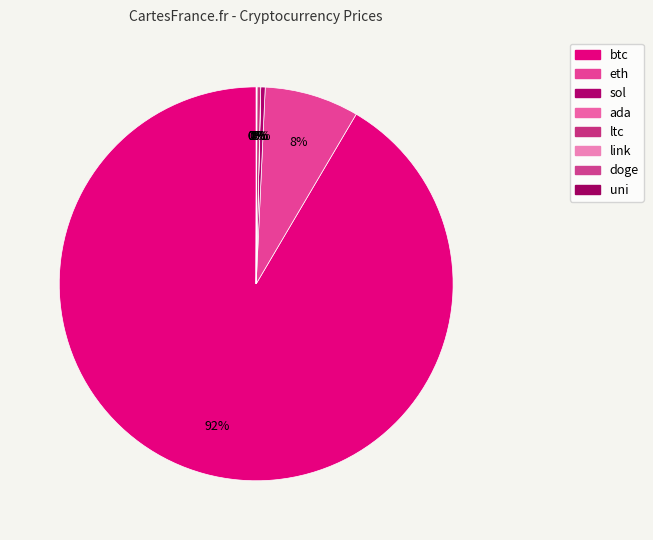

What is the smallest slice in the pie chart?

doge